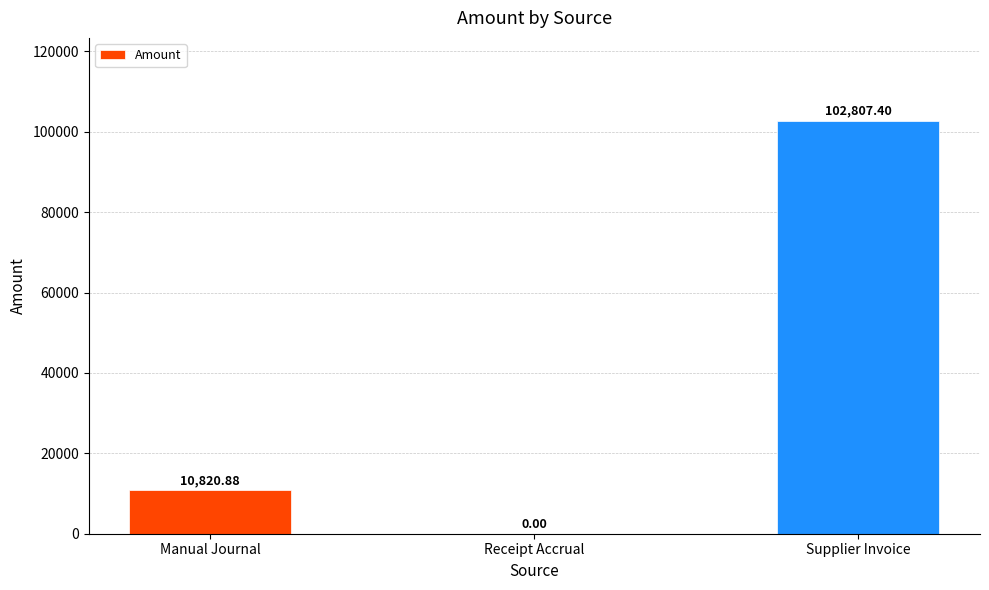

Count the number of values greater than 10820.

2